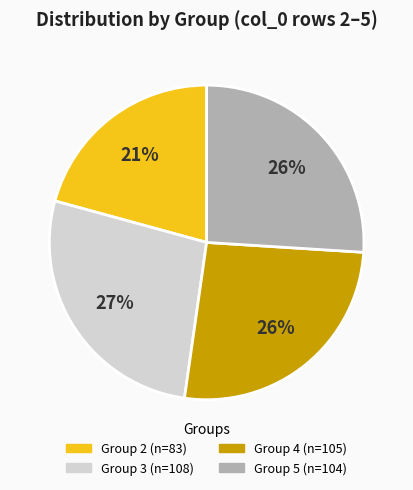

To the nearest percent, what is the difference between the largest and smallest slice percentages?

6%